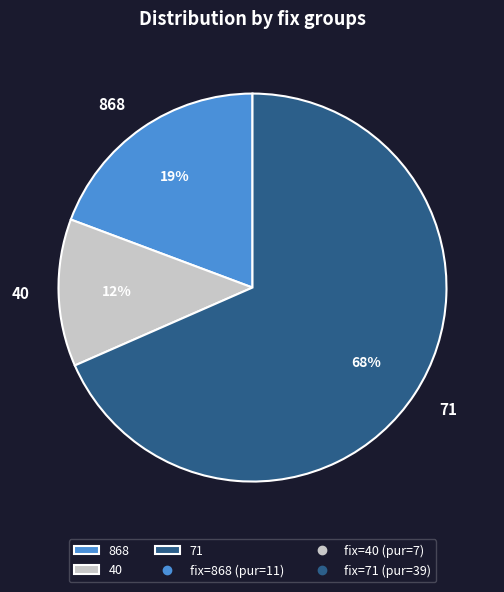

Rank the categories by value from highest to lowest.

71, 868, 40